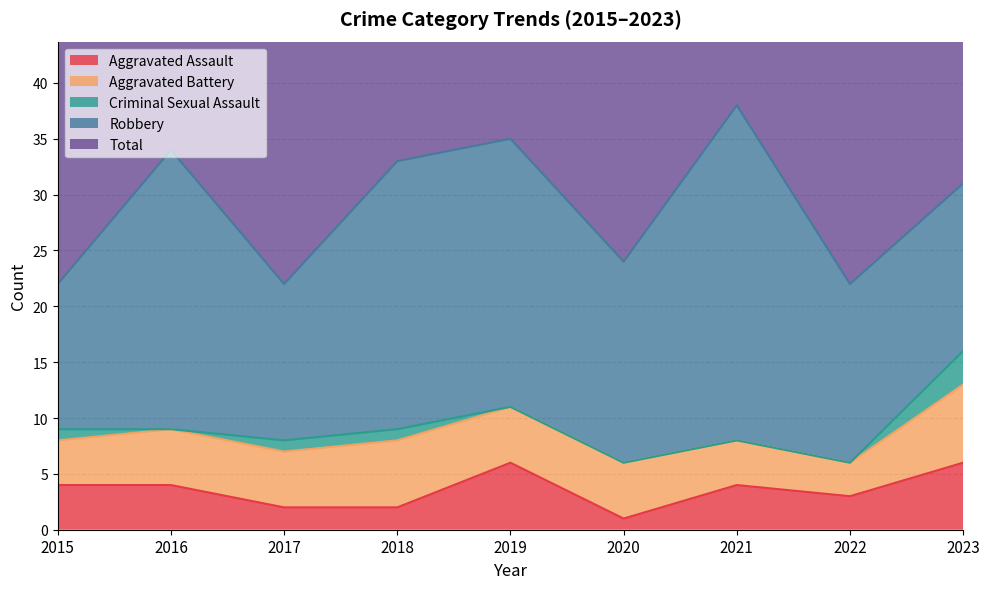

What is the value of the Robbery point at the 6th from the left?

18